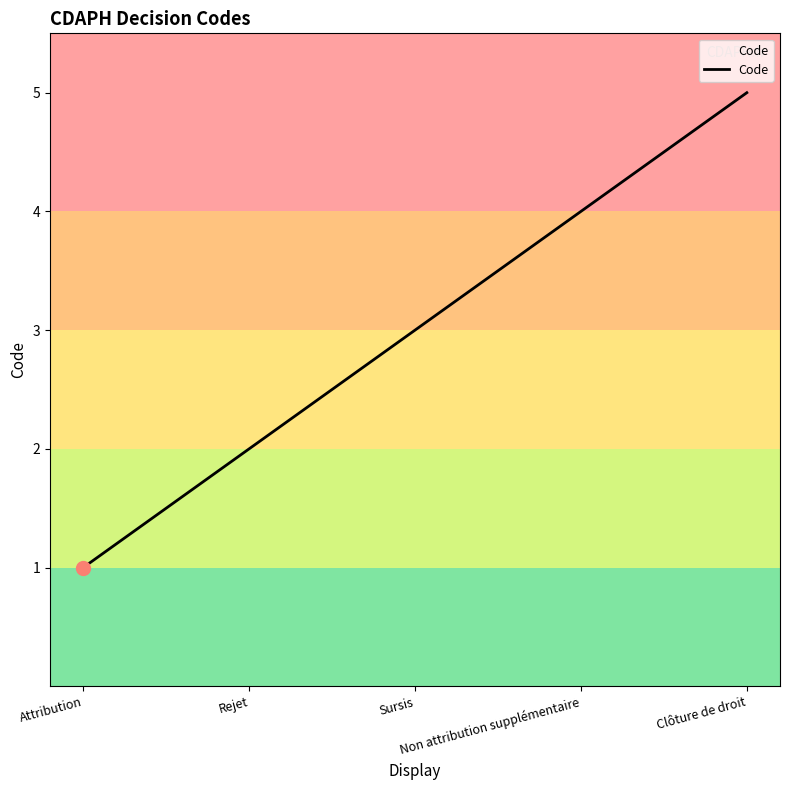

What is the maximum value shown in the chart?

5.0